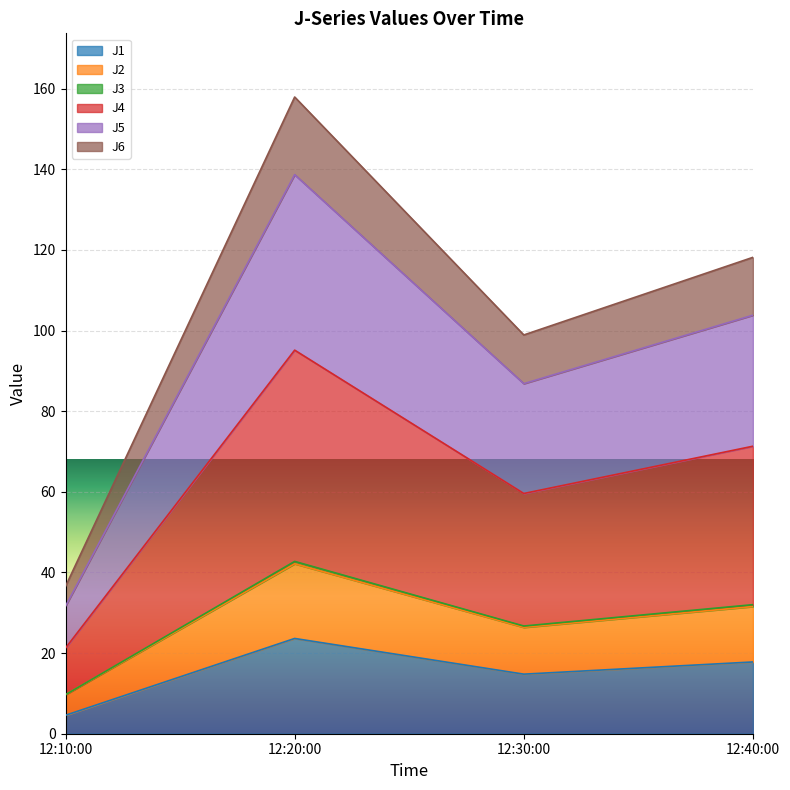

What is the lowest value of the J1 series?

4.6